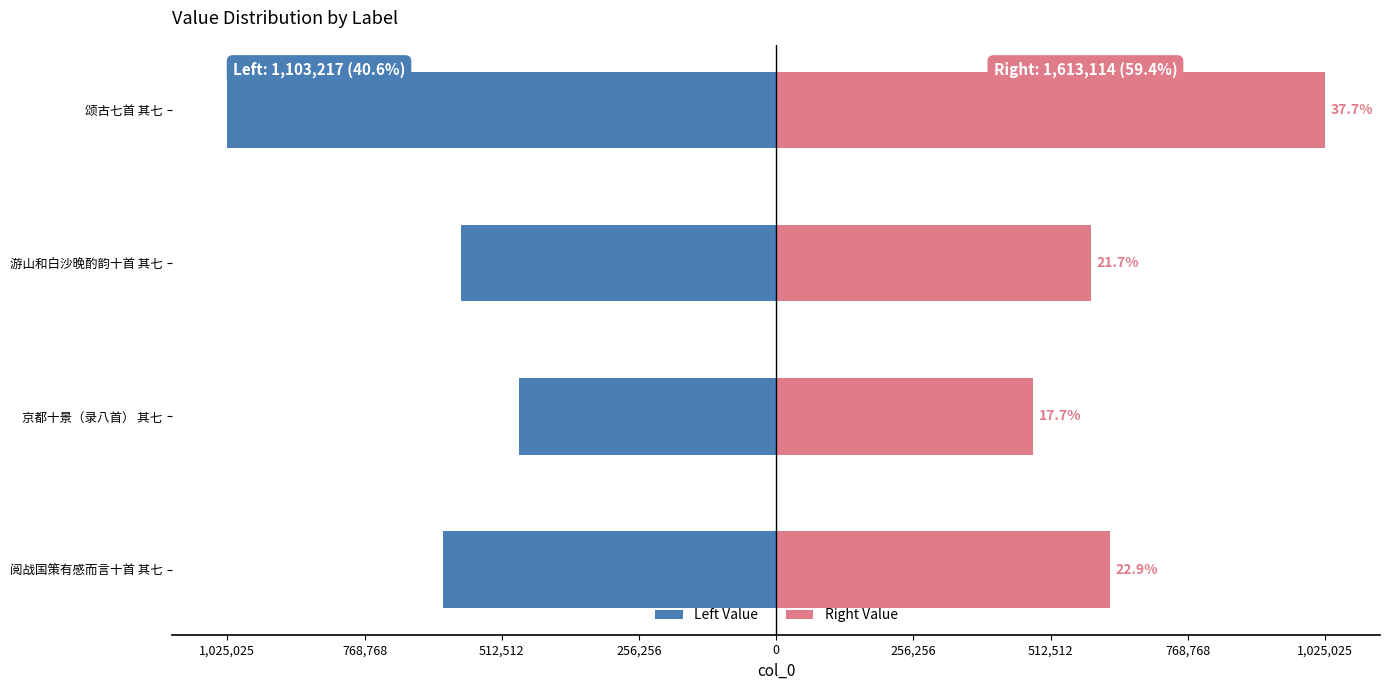

Is the value of Left Value at 阅战国策有感而言十首 其七 greater than the value of Right Value at 京都十景（录八首） 其七?

No